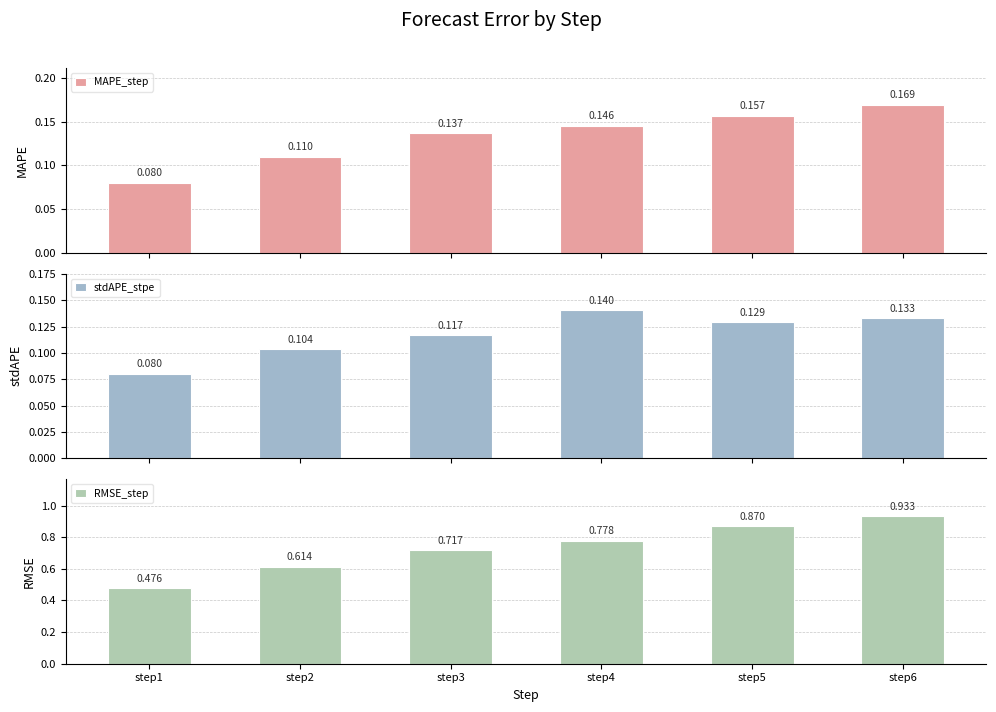

At how many categories does at least one series exceed 0?

6